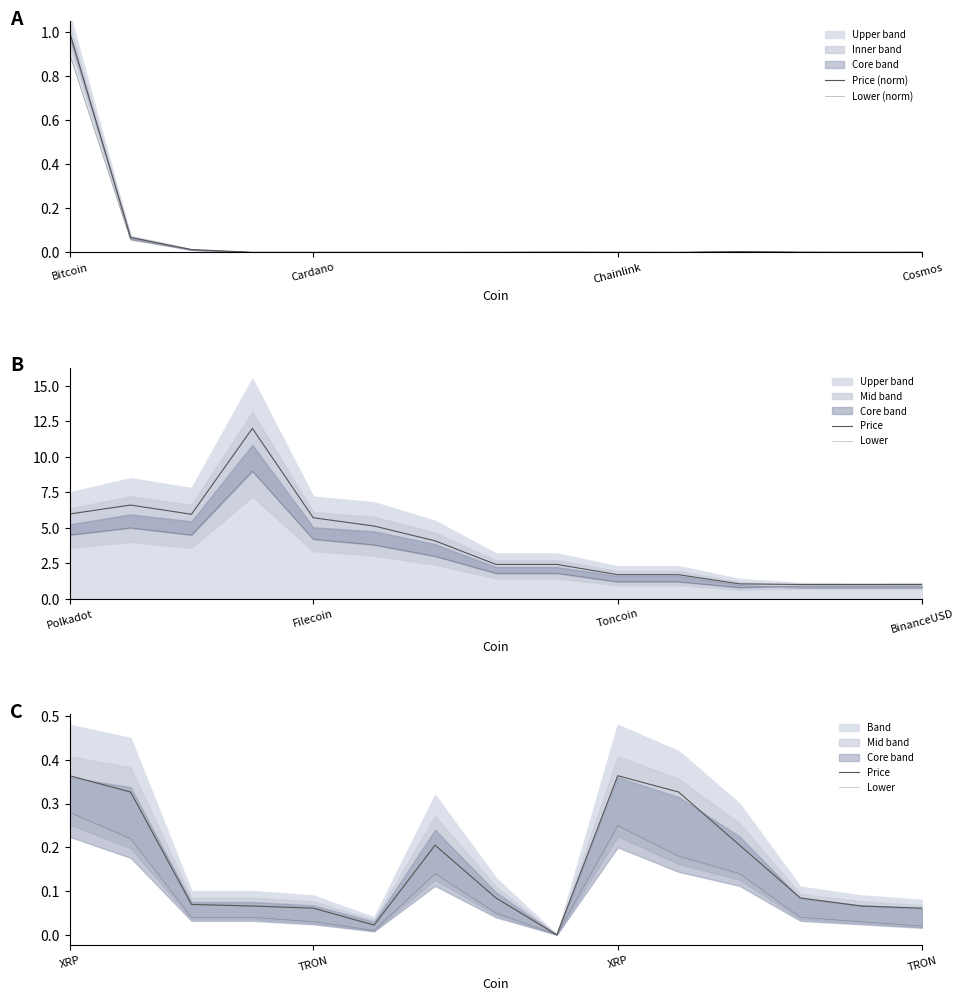

How many lines are shown in the chart?

4